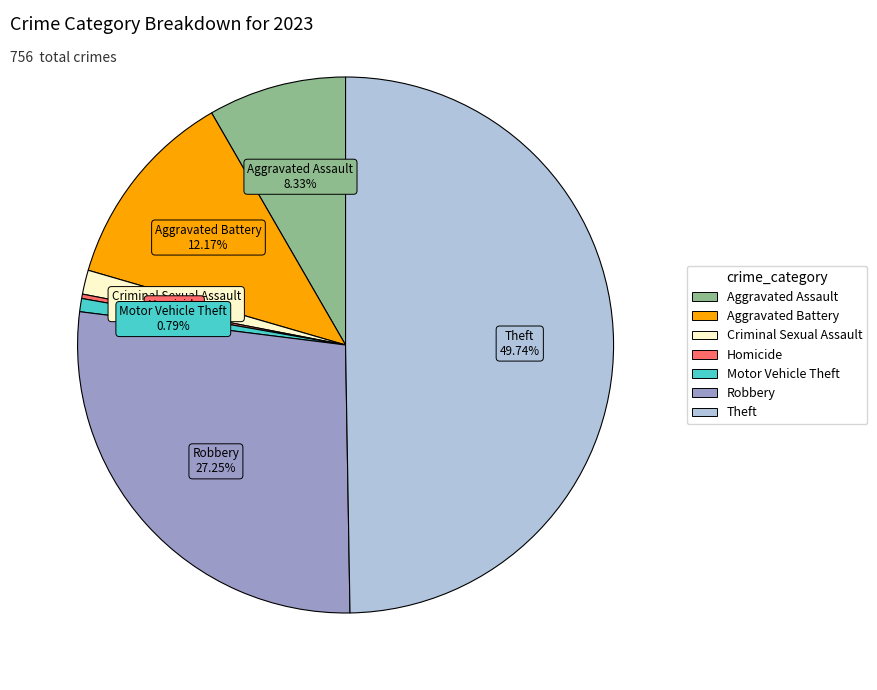

Which slice is the largest?

Theft